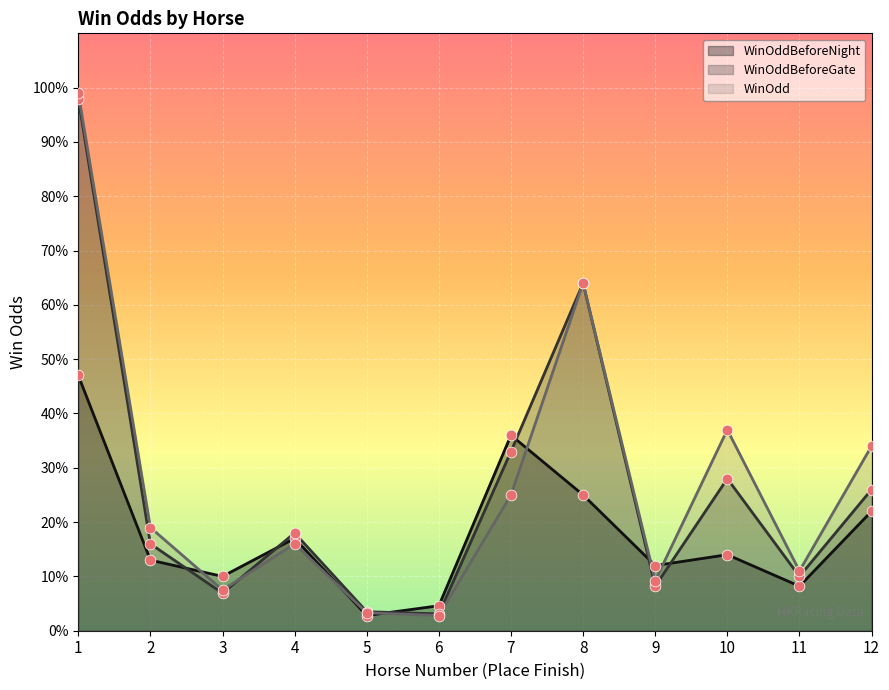

What are all the series names shown in the legend?

WinOddBeforeNight, WinOddBeforeGate, WinOdd